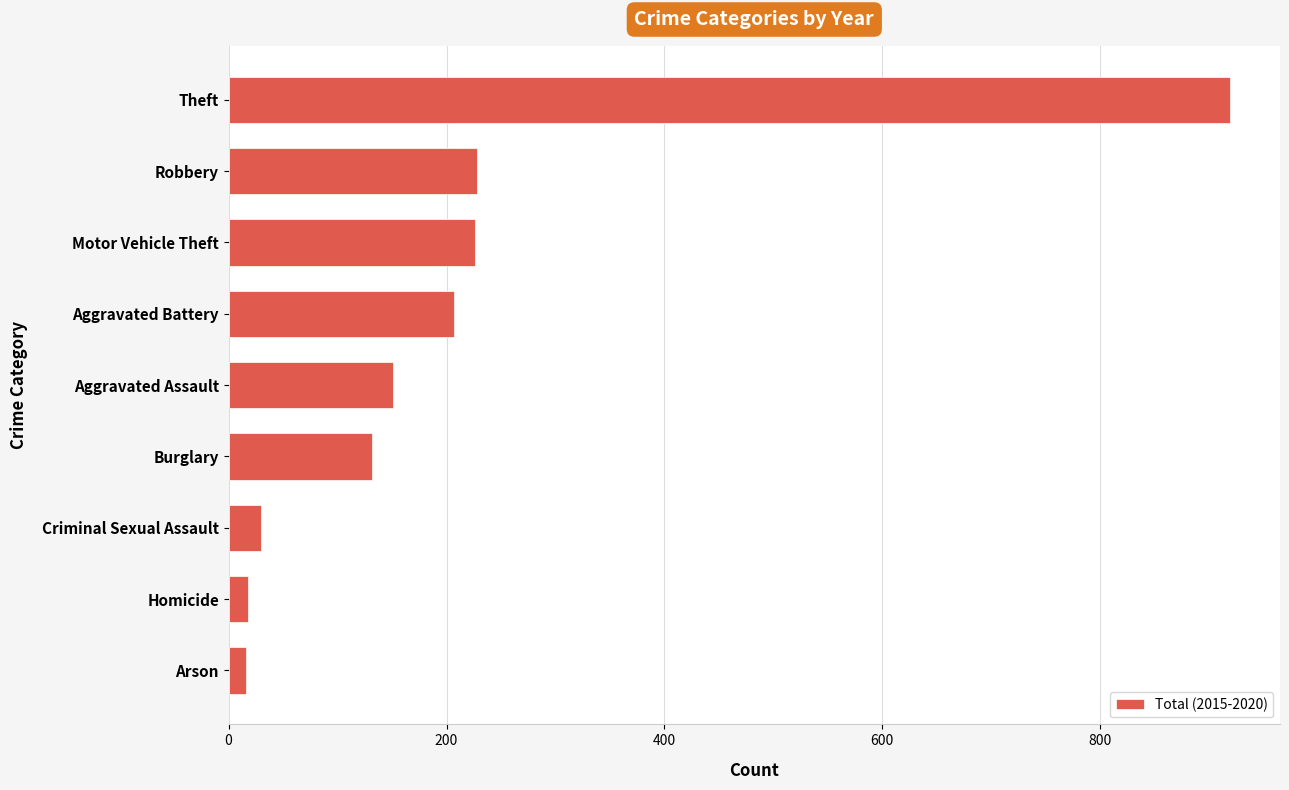

How many values are below 151?

4